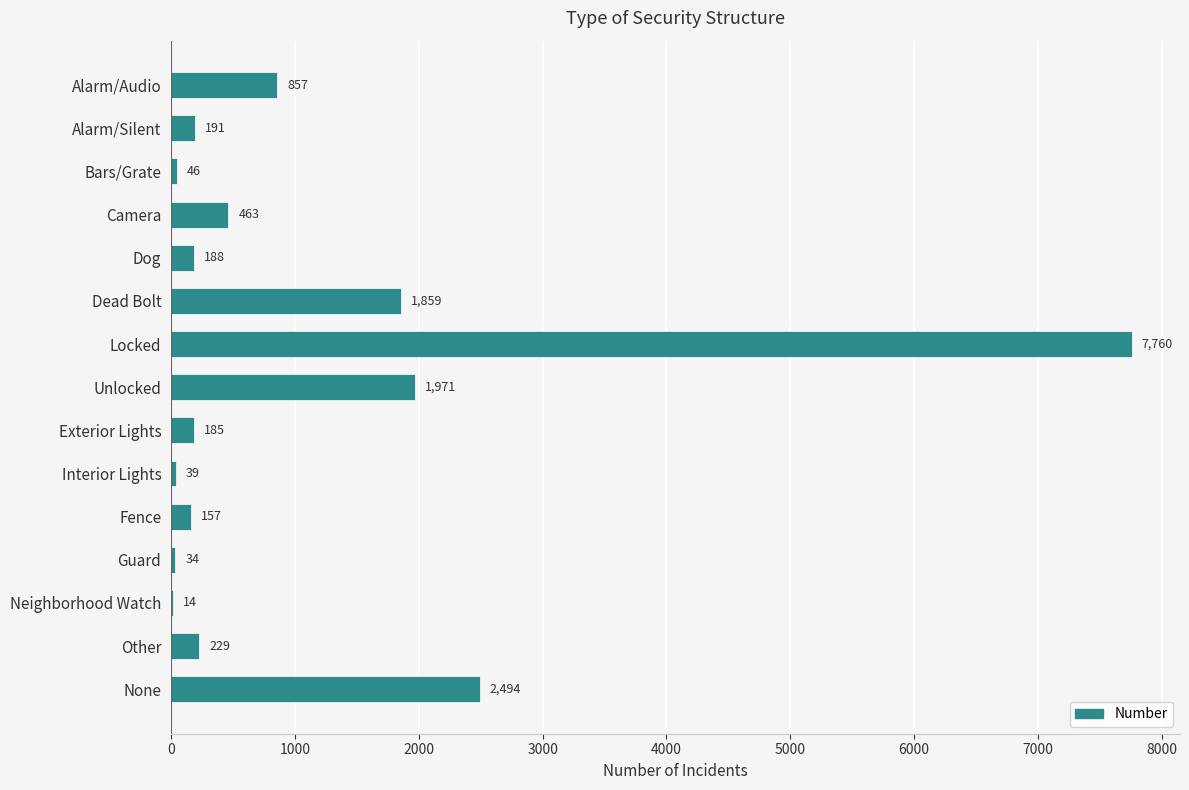

What is the sum of all values?

16487